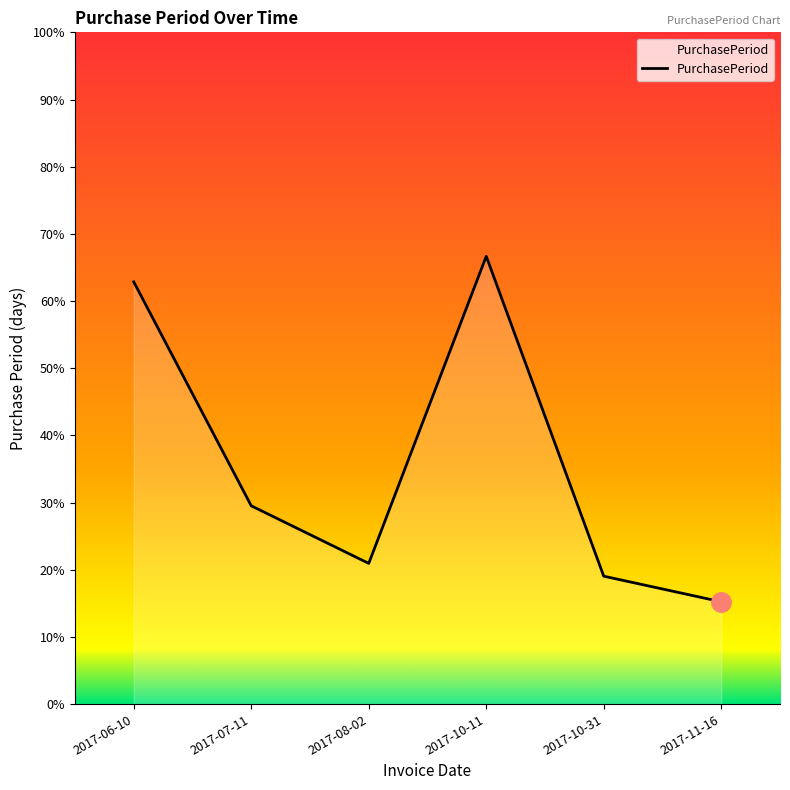

Is this an area chart (filled region under the line)?

Yes